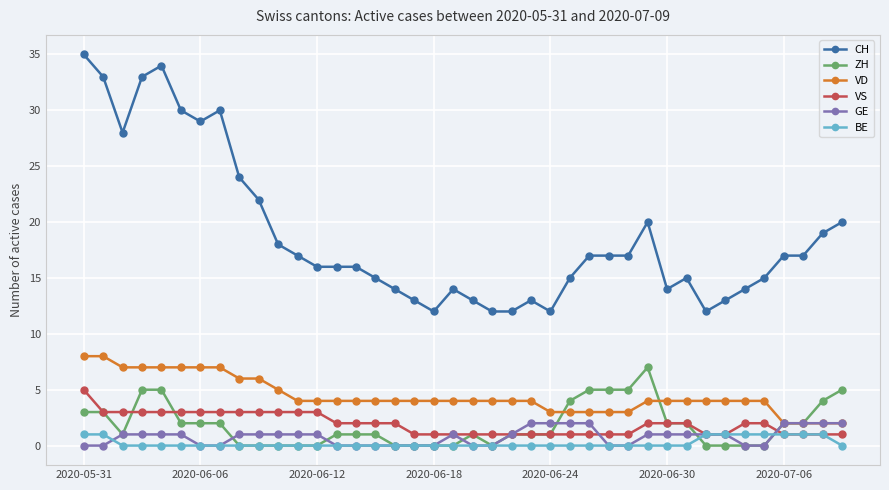

Reading left to right, what are all the values shown in this chart?

CH: 35	33	28	33	34	30	29	30	24	22	18	17	16	16	16	15	14	13	12	14	13	12	12	13	12	15	17	17	17	20	14	15	12	13	14	15	17	17	19	20
ZH: 3	3	1	5	5	2	2	2	0	0	0	0	0	1	1	1	0	0	0	0	1	0	1	1	1	4	5	5	5	7	2	2	0	0	0	0	2	2	4	5
VD: 8	8	7	7	7	7	7	7	6	6	5	4	4	4	4	4	4	4	4	4	4	4	4	4	3	3	3	3	3	4	4	4	4	4	4	4	2	2	2	2
VS: 5	3	3	3	3	3	3	3	3	3	3	3	3	2	2	2	2	1	1	1	1	1	1	1	1	1	1	1	1	2	2	2	1	1	2	2	1	1	1	1
GE: 0	0	1	1	1	1	0	0	1	1	1	1	1	0	0	0	0	0	0	1	0	0	1	2	2	2	2	0	0	1	1	1	1	1	0	0	2	2	2	2
BE: 1	1	0	0	0	0	0	0	0	0	0	0	0	0	0	0	0	0	0	0	0	0	0	0	0	0	0	0	0	0	0	0	1	1	1	1	1	1	1	0